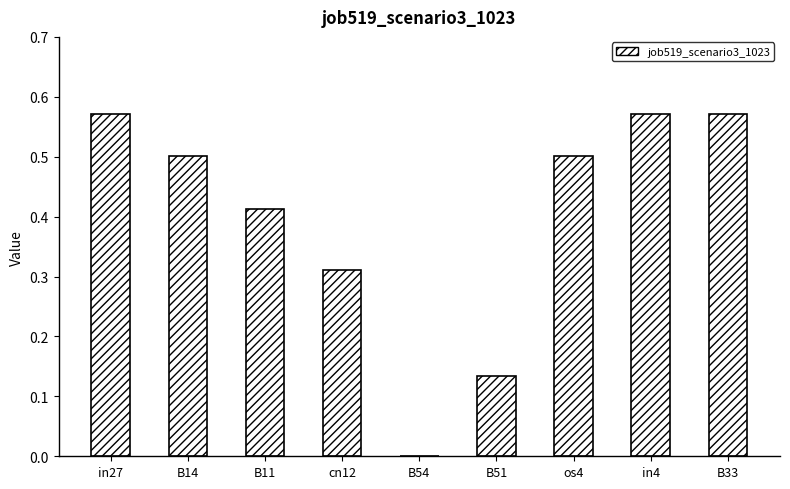

What is the sum of all values?

3.6